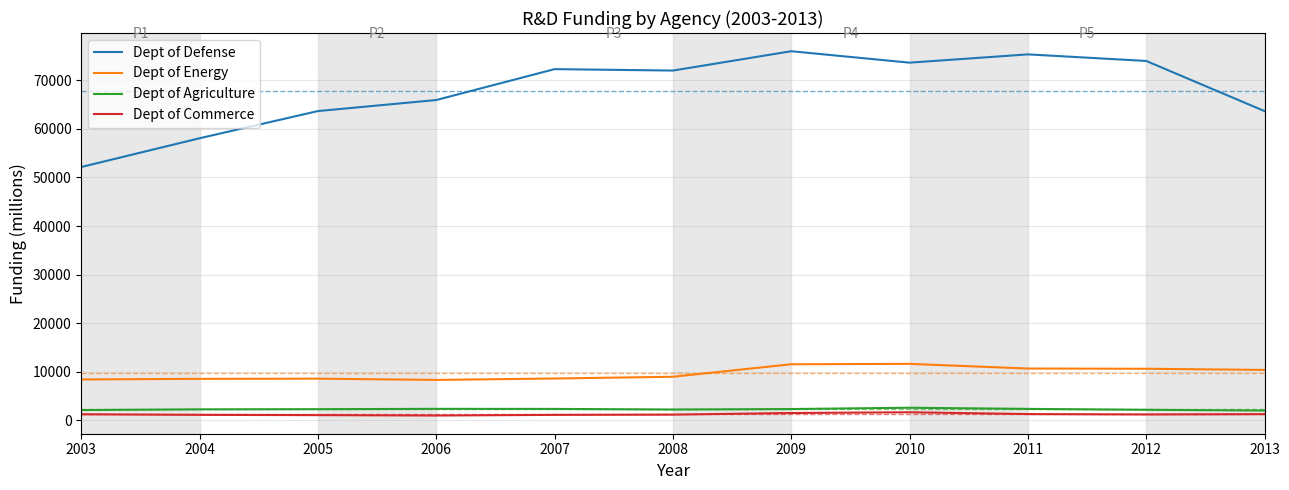

Which series has the largest total across all categories?

Dept of Defense